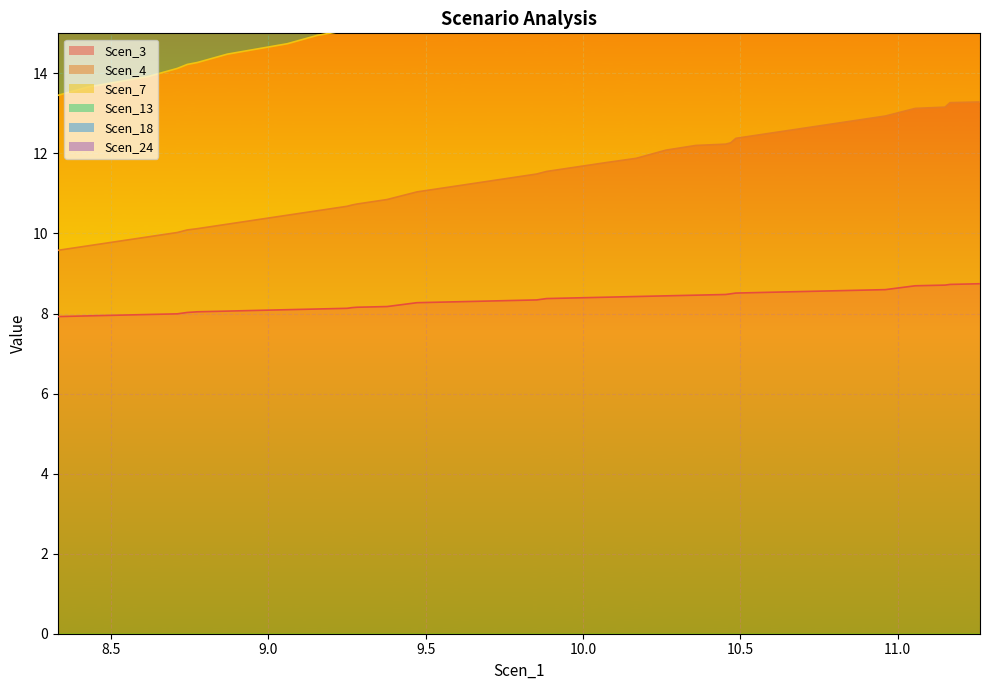

What is the average value of the Scen_7 series?

26.2